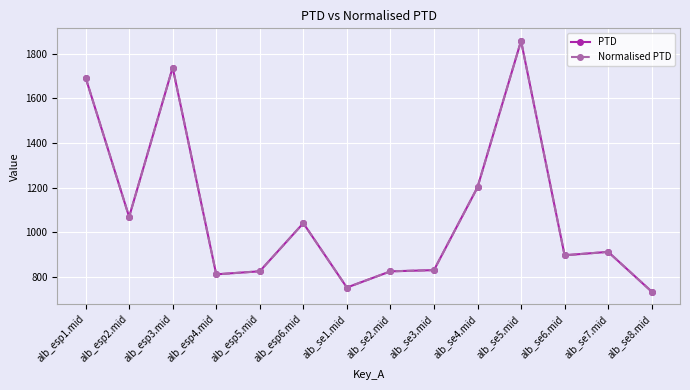

At which label does PTD reach its minimum?

alb_se8.mid